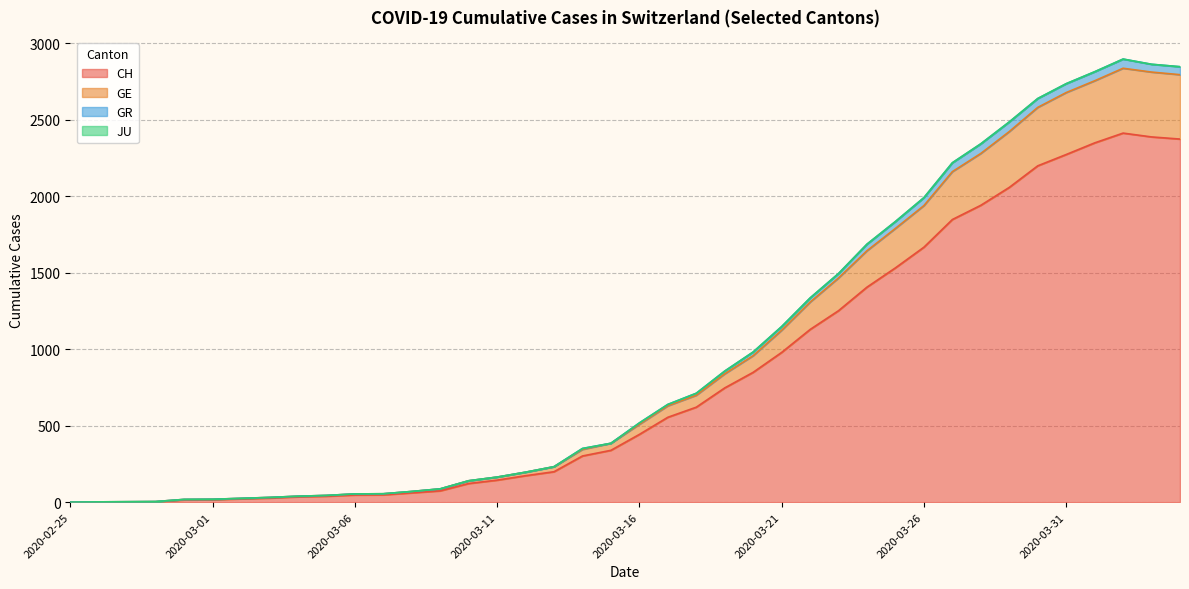

How many categories are shown in the chart?

40